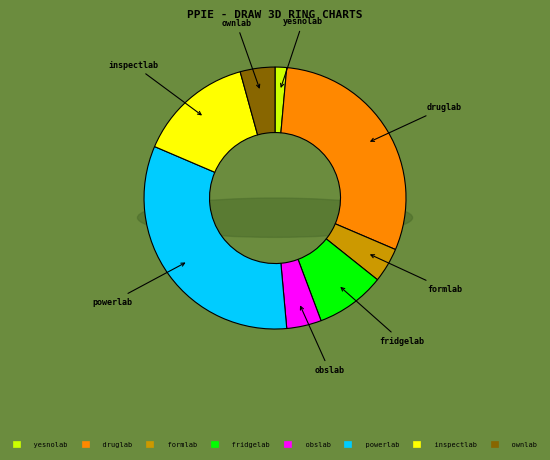

Count the number of slices in the pie.

8